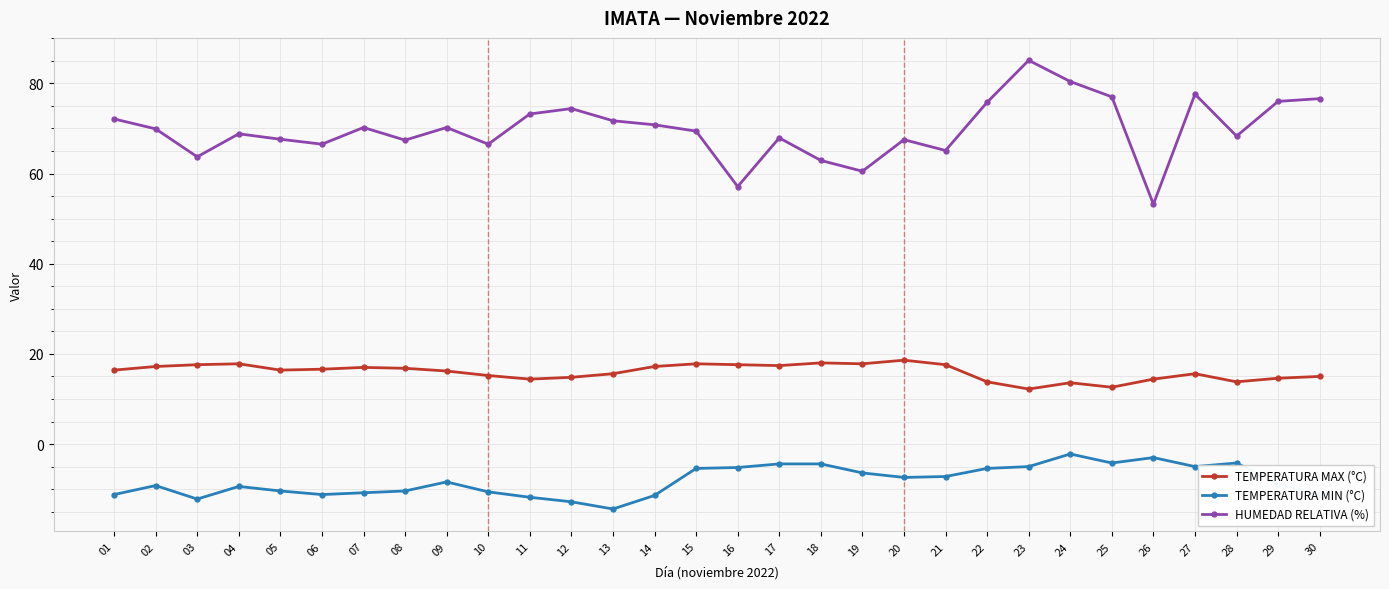

What is the spread (max minus min) of values at 26?

56.2